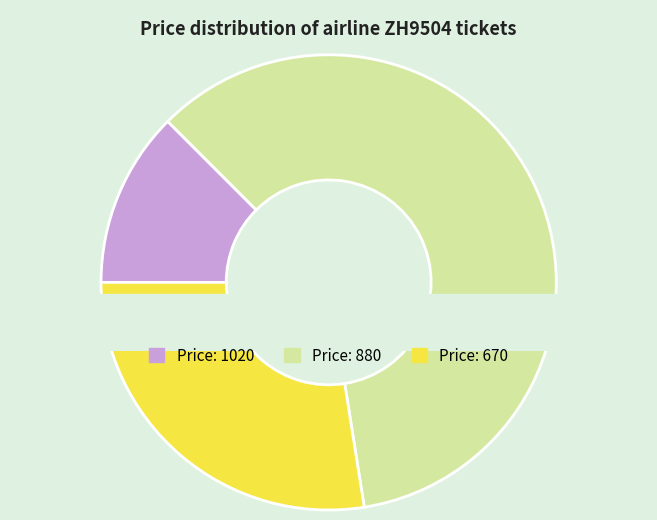

Which slice represents more than half of the pie?

880